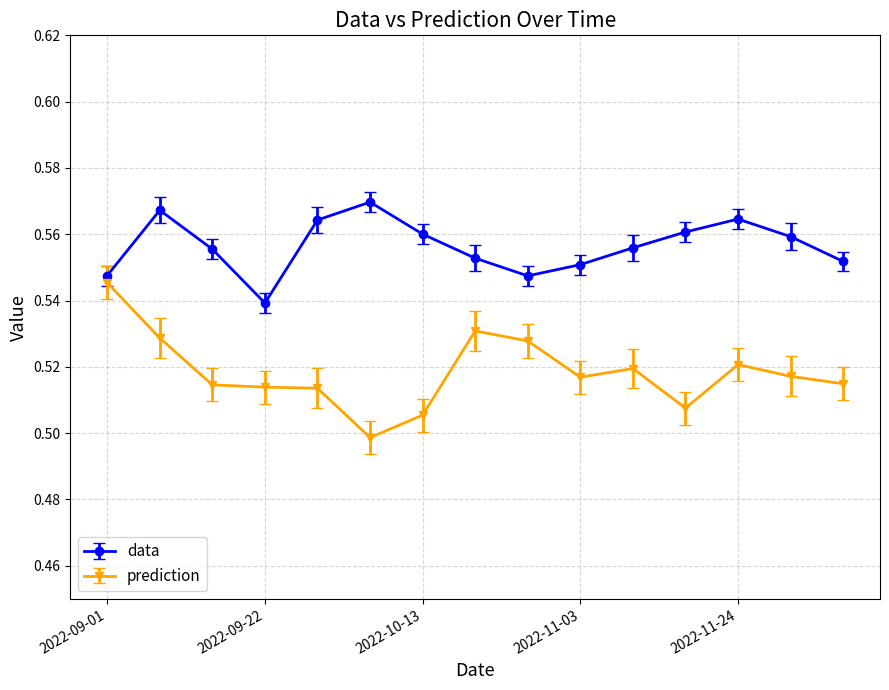

Which series has the largest range (max minus min)?

prediction